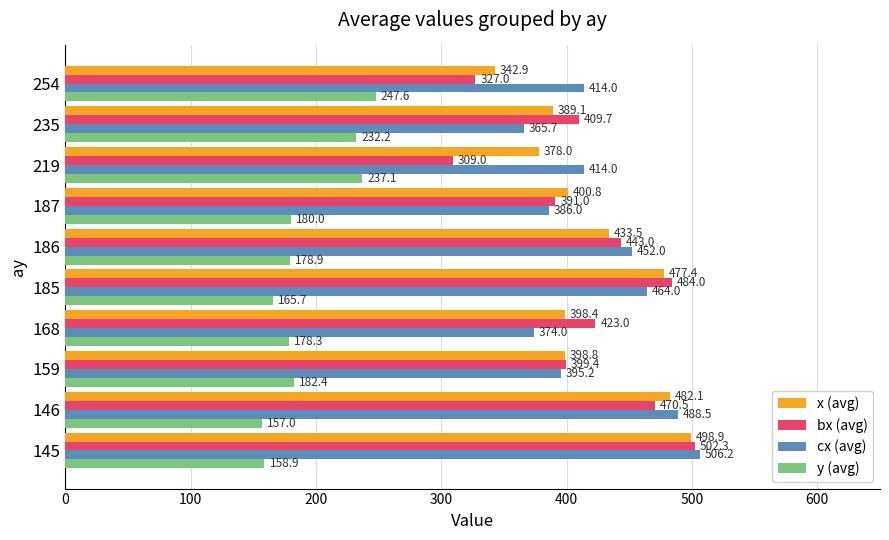

How many data points does each series have?

10